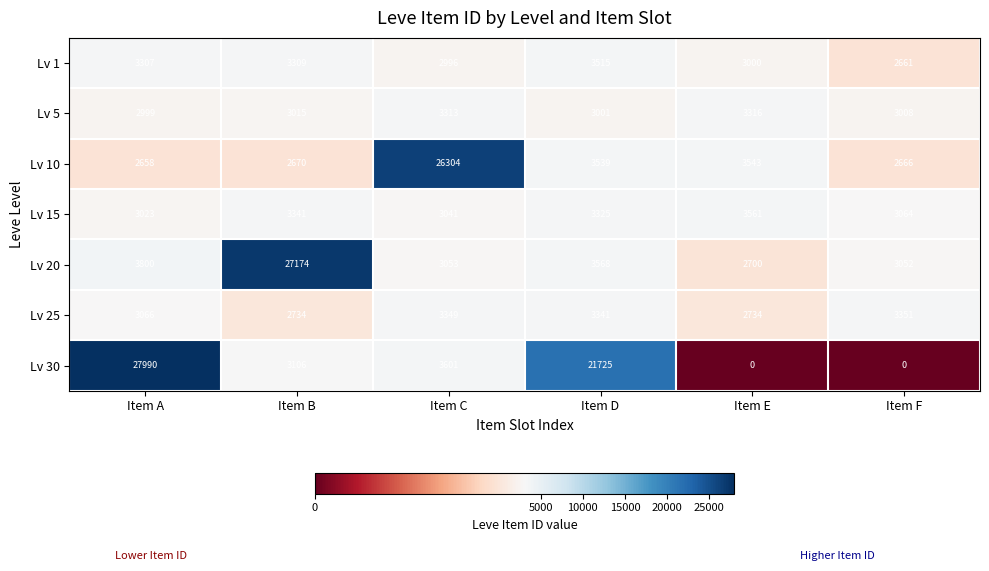

The Lv 1 series shows 3515 at Item D. True or false?

True